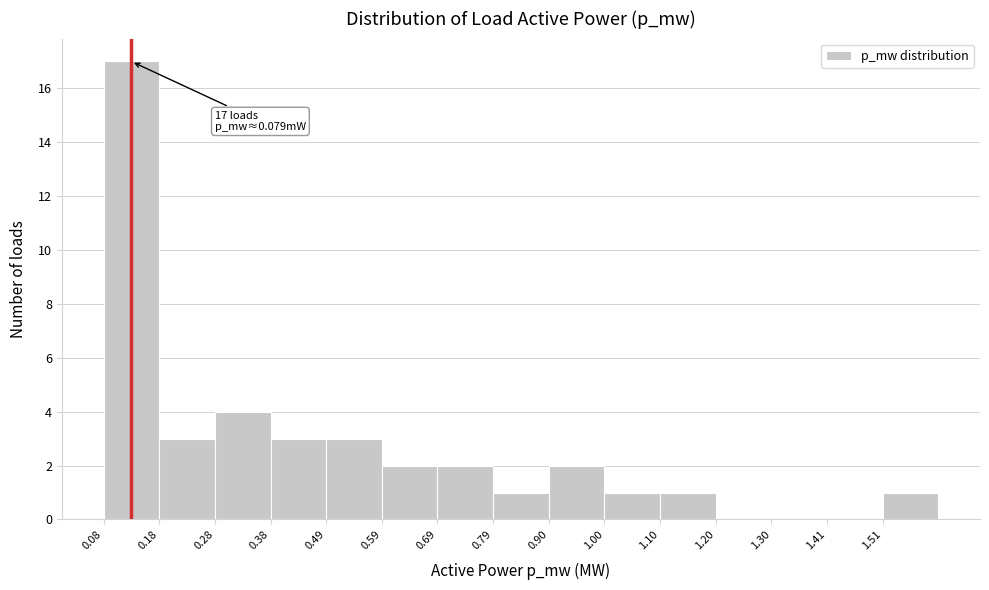

Reading right to left, list all the values displayed in this chart.

1.51=1	1.41=0	1.30=0	1.20=0	1.10=1	1.00=1	0.90=2	0.79=1	0.69=2	0.59=2	0.49=3	0.38=3	0.28=4	0.18=3	0.08=17